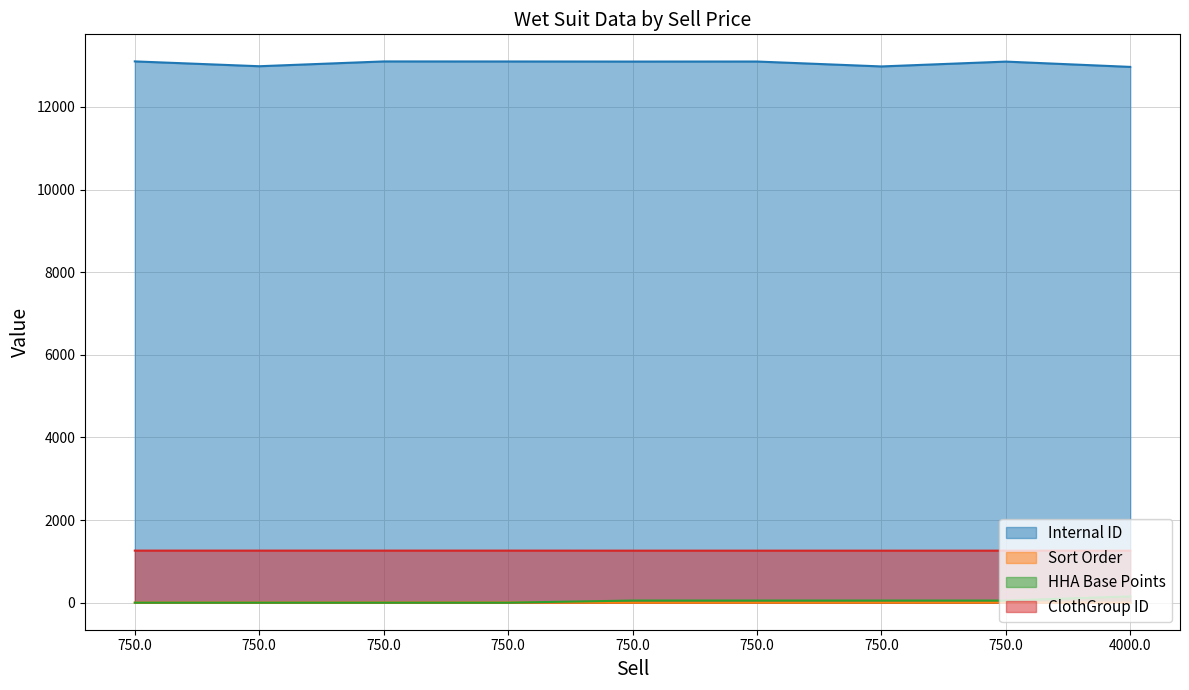

Which has a higher value, 750.0 or 750.0?

750.0